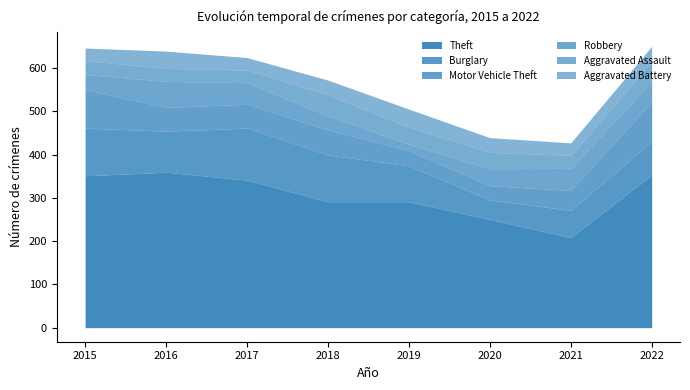

True or false: Theft and Aggravated Assault intersect in this chart.

False